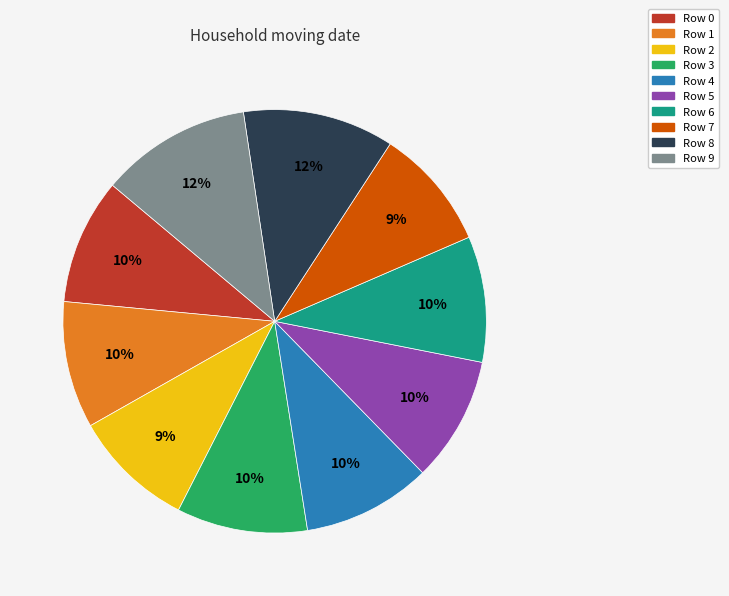

To the nearest percent, what portion does Row 2 represent?

9%